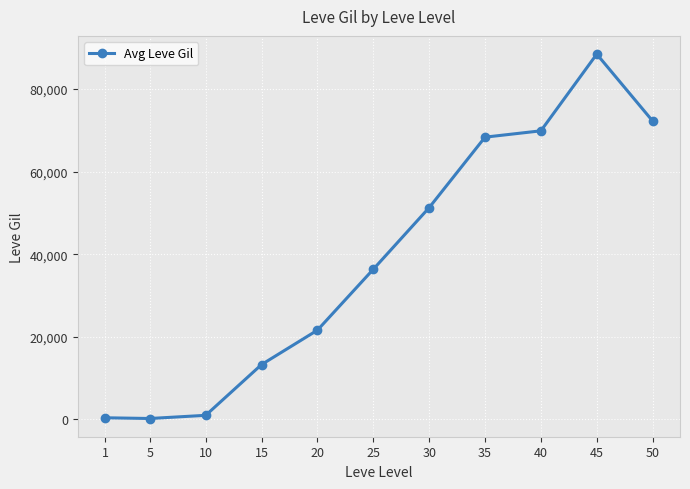

What is the ratio of the value at 30 to the value at 20?

2.4